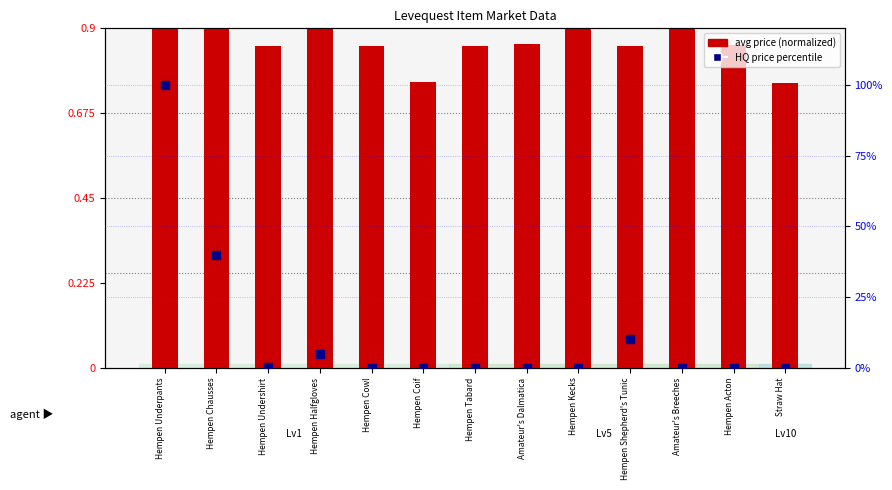

Which series reaches the minimum Y coordinate?

HQ price percentile